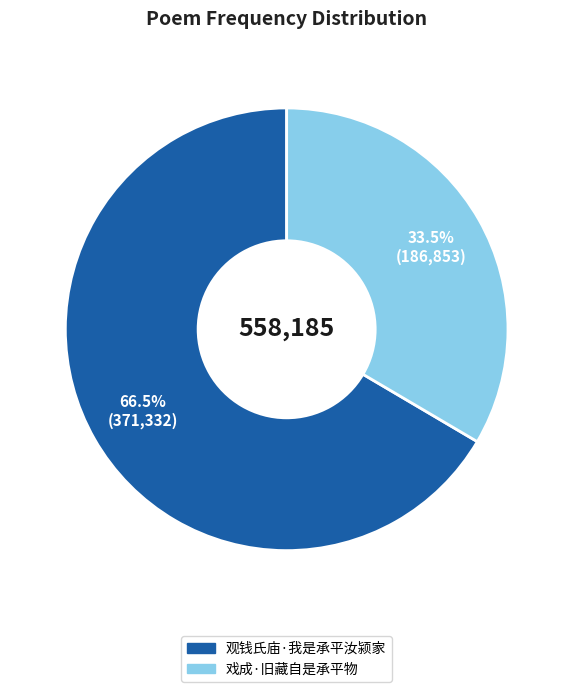

Which has a higher value, 戏成·旧藏自是承平物 or 观钱氏庙·我是承平汝颍家?

观钱氏庙·我是承平汝颍家